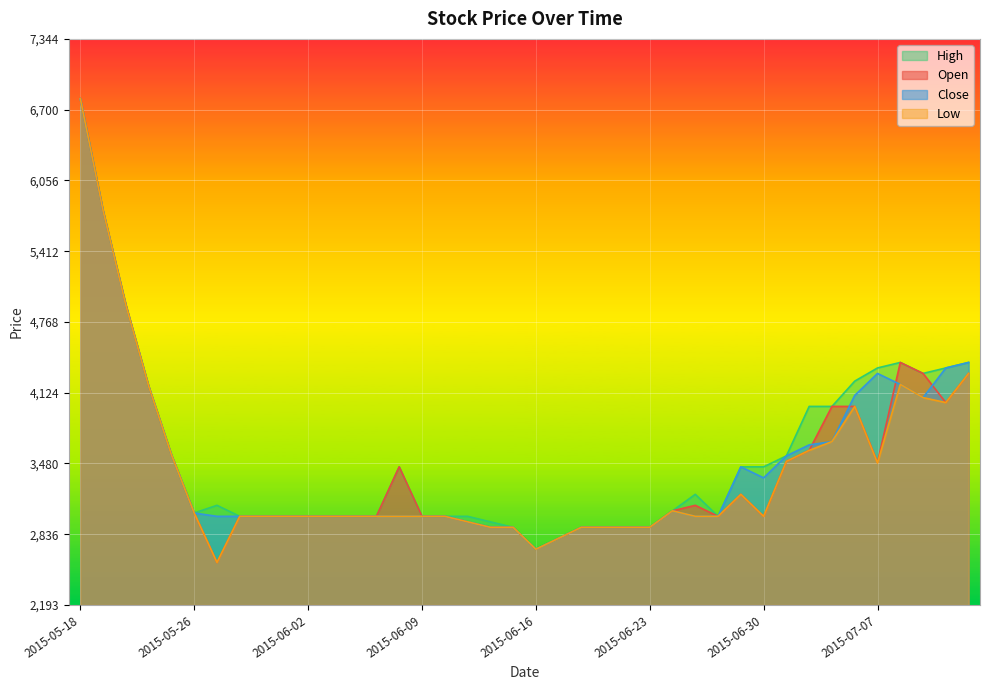

Rank the series at 2015-06-18 from lowest to highest value.

Open, Close, High, Low